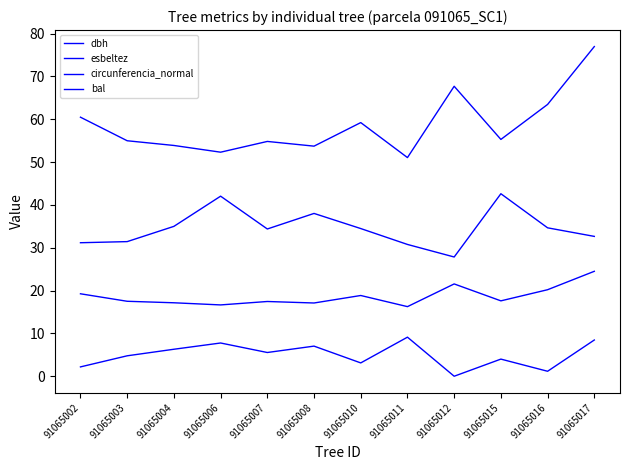

How many lines are shown in the chart?

4